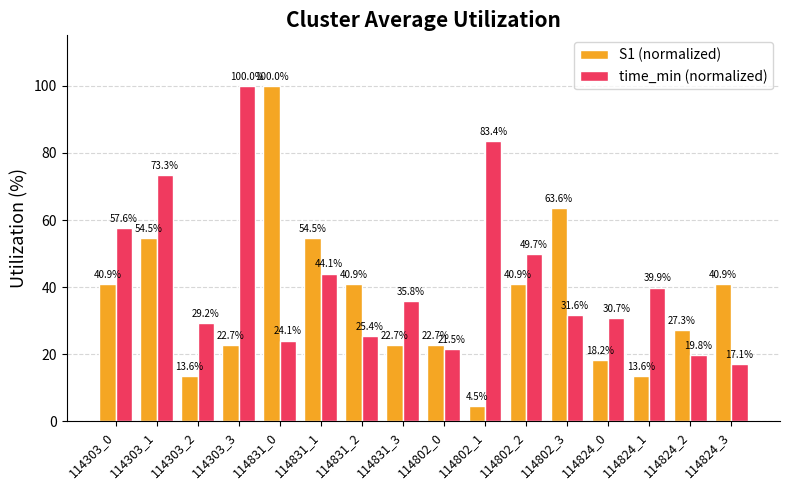

Where does the time_min (normalized) series first go above 35?

114303_0